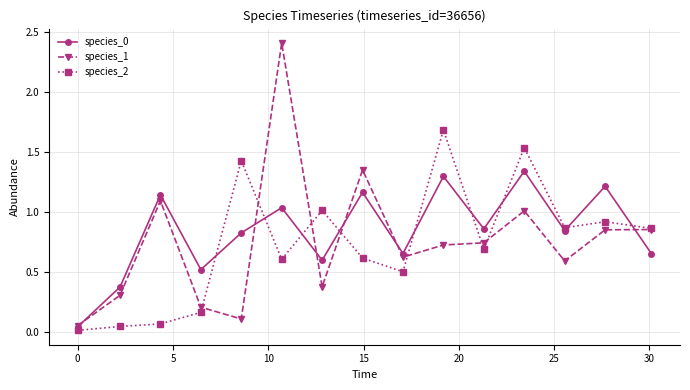

Which series has the largest range (max minus min)?

species_1